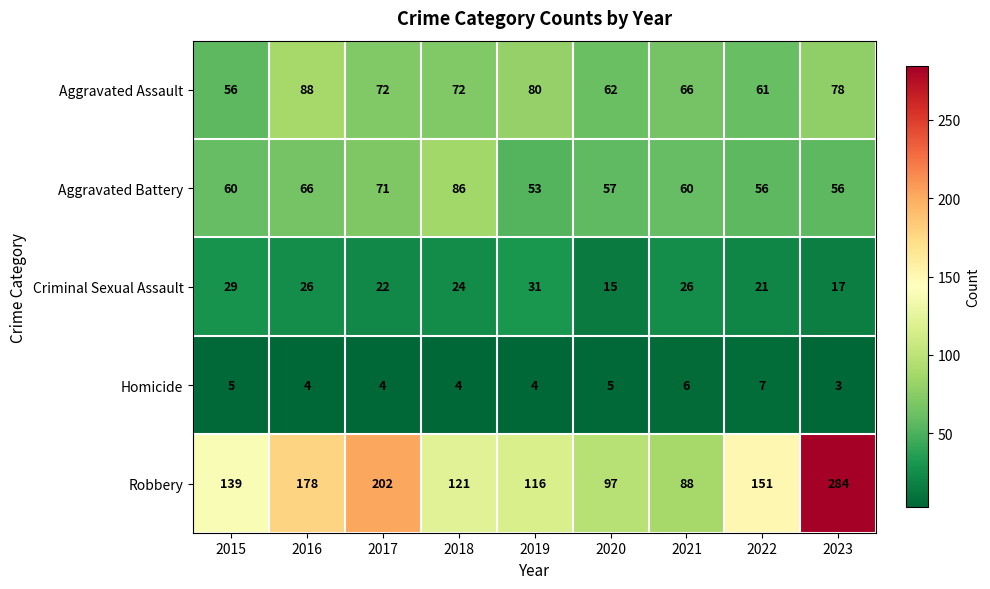

At which category is the sum across all series the highest?

2023